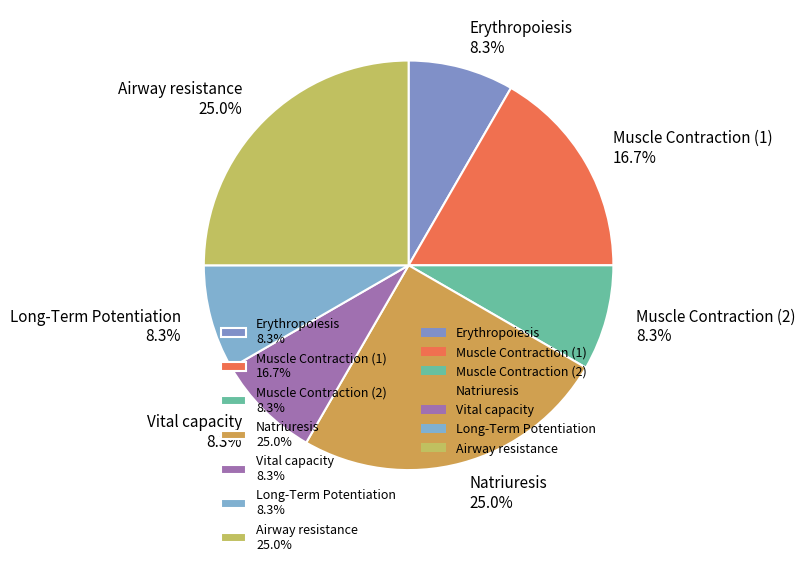

To the nearest percent, what portion does Airway resistance represent?

25%